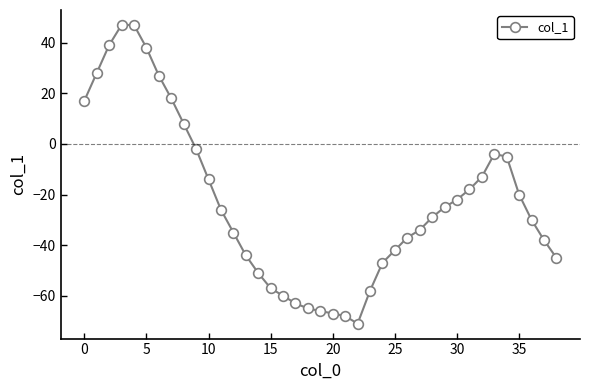

Reading left to right, list all the values displayed in this chart.

17	28	39	47	47	38	27	18	8	-2	-14	-26	-35	-44	-51	-57	-60	-63	-65	-66	-67	-68	-71	-58	-47	-42	-37	-34	-29	-25	-22	-18	-13	-4	-5	-20	-30	-38	-45